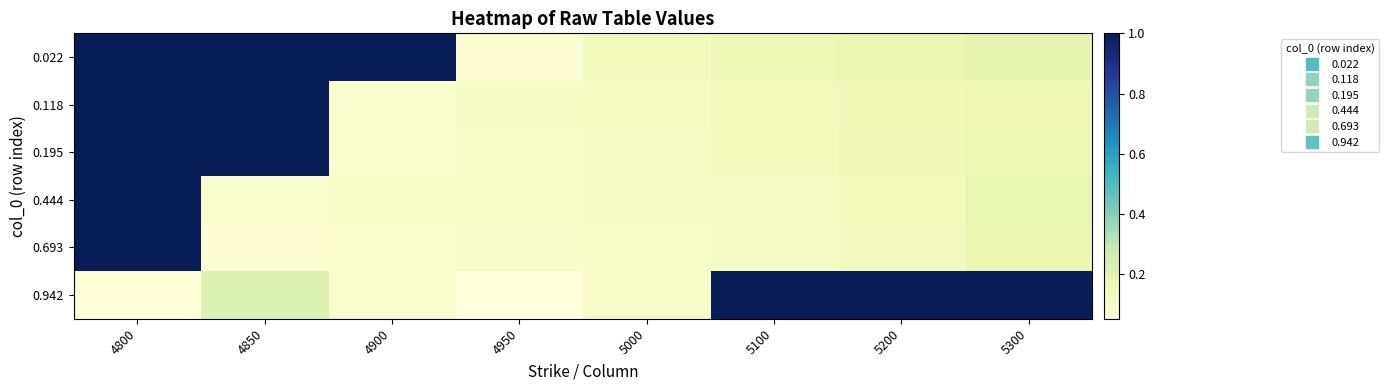

Reading left to right, transcribe all the data shown in this chart.

0.022: 4800=1.0	4850=1.0	4900=1.0	4950=0.1	5000=0.1	5100=0.2	5200=0.2	5300=0.2
0.118: 4800=1.0	4850=1.0	4900=0.1	4950=0.1	5000=0.1	5100=0.1	5200=0.1	5300=0.2
0.195: 4800=1.0	4850=1.0	4900=0.1	4950=0.1	5000=0.1	5100=0.1	5200=0.1	5300=0.2
0.444: 4800=1.0	4850=0.1	4900=0.1	4950=0.1	5000=0.1	5100=0.1	5200=0.1	5300=0.2
0.693: 4800=1.0	4850=0.1	4900=0.1	4950=0.1	5000=0.1	5100=0.1	5200=0.1	5300=0.2
0.942: 4800=0.1	4850=0.2	4900=0.1	4950=0.1	5000=0.1	5100=1.0	5200=1.0	5300=1.0